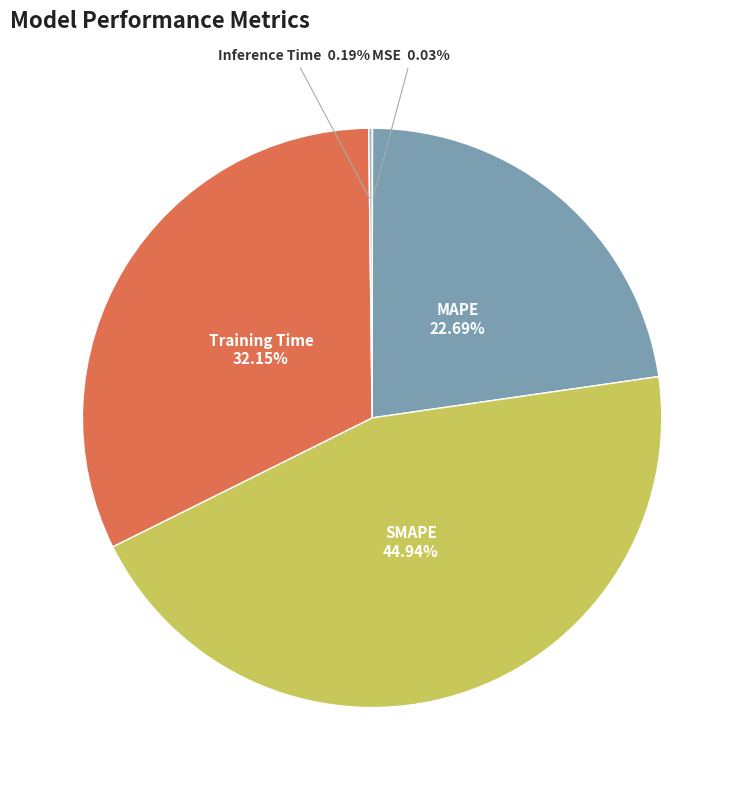

Which category has the biggest portion of the pie?

SMAPE